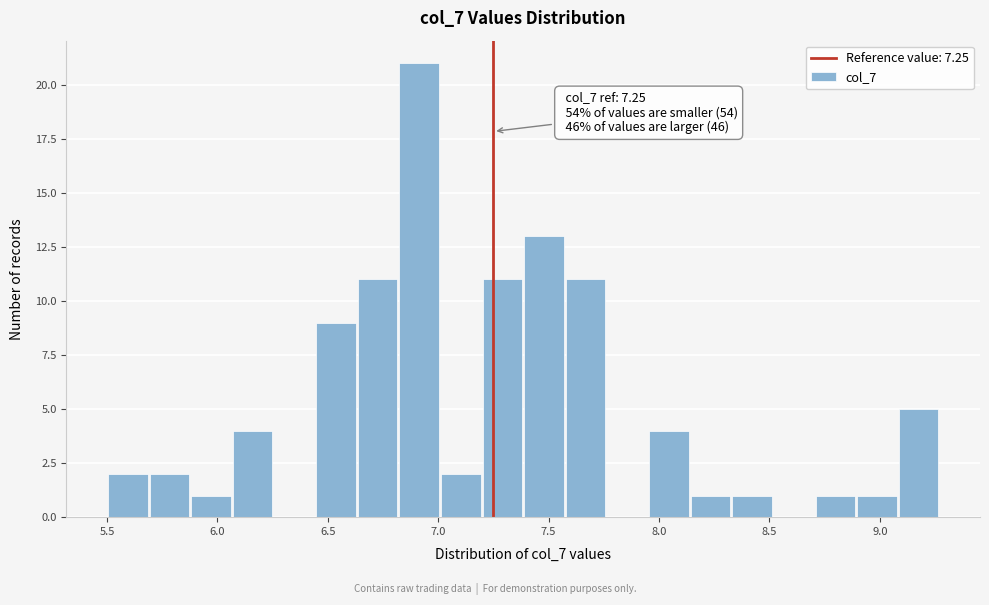

Read against the x-axis, roughly where is the centre of the tallest bar?

6.90